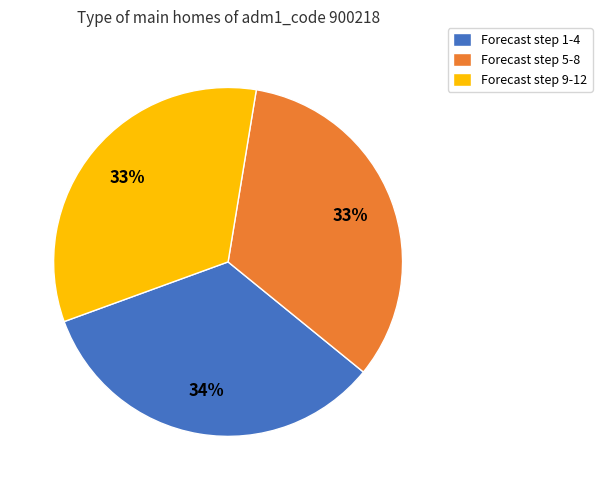

How many slices are in this pie chart?

3